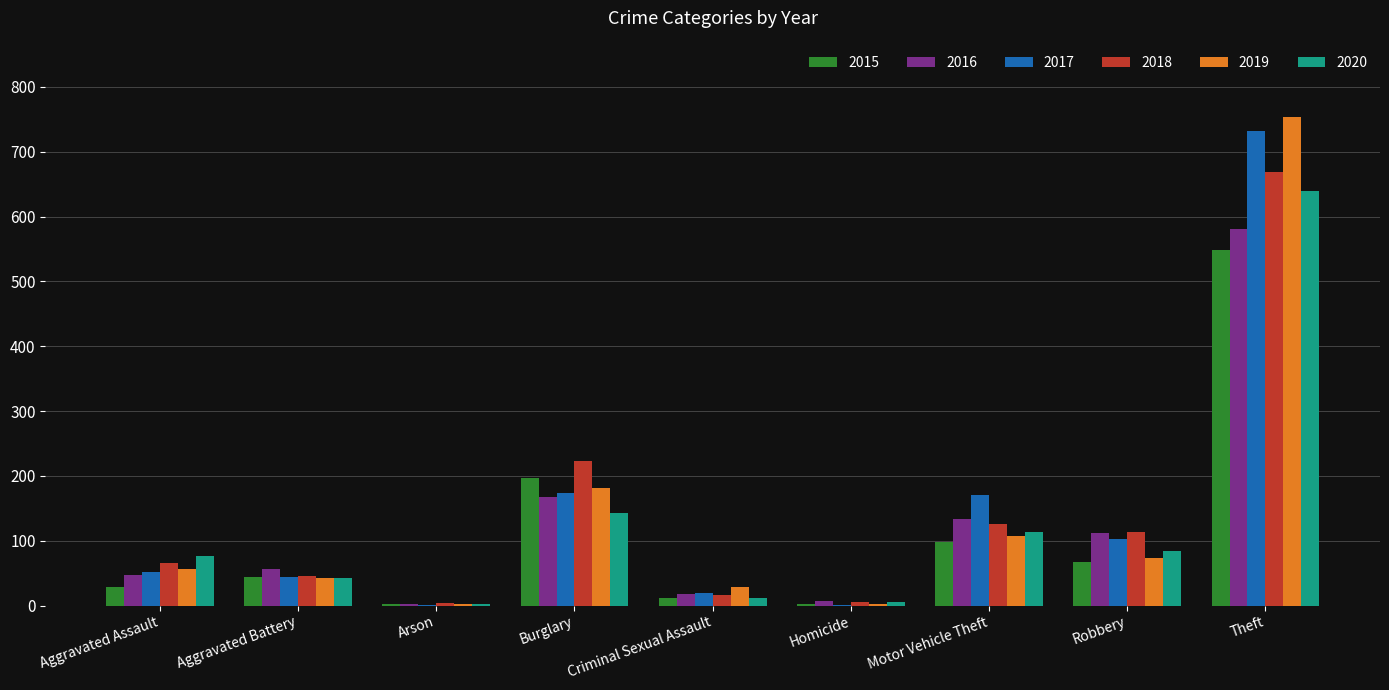

At which category is the sum across all series the highest?

Theft